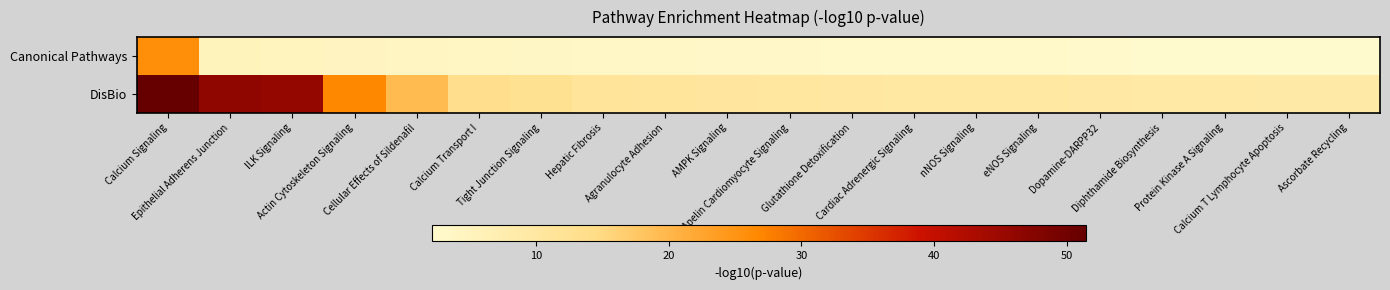

What is the maximum value shown in the chart?

51.4